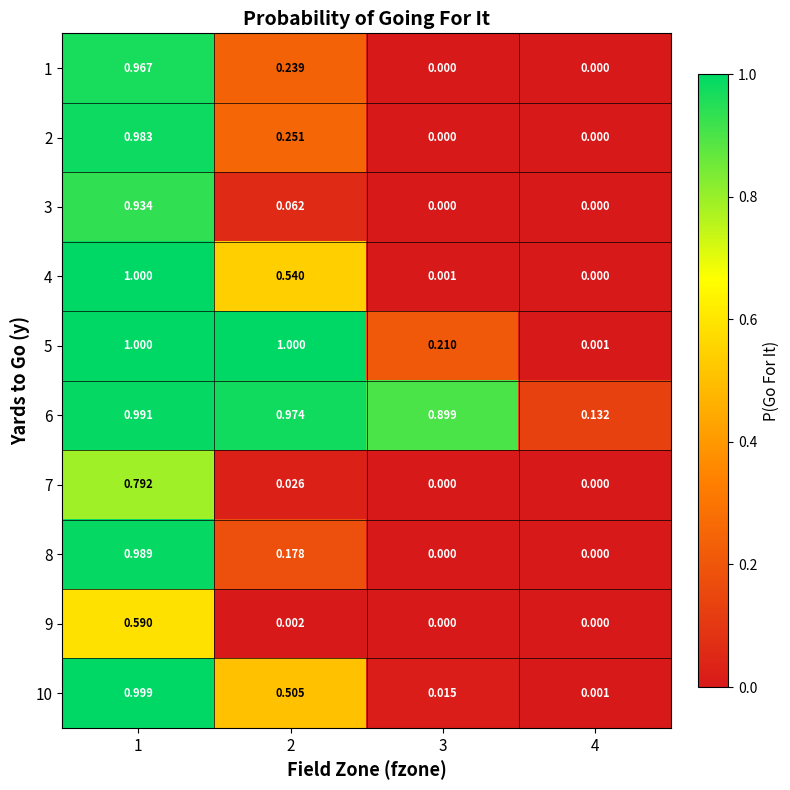

Is the value of 9 at 4 greater than the value of 1 at 2?

No